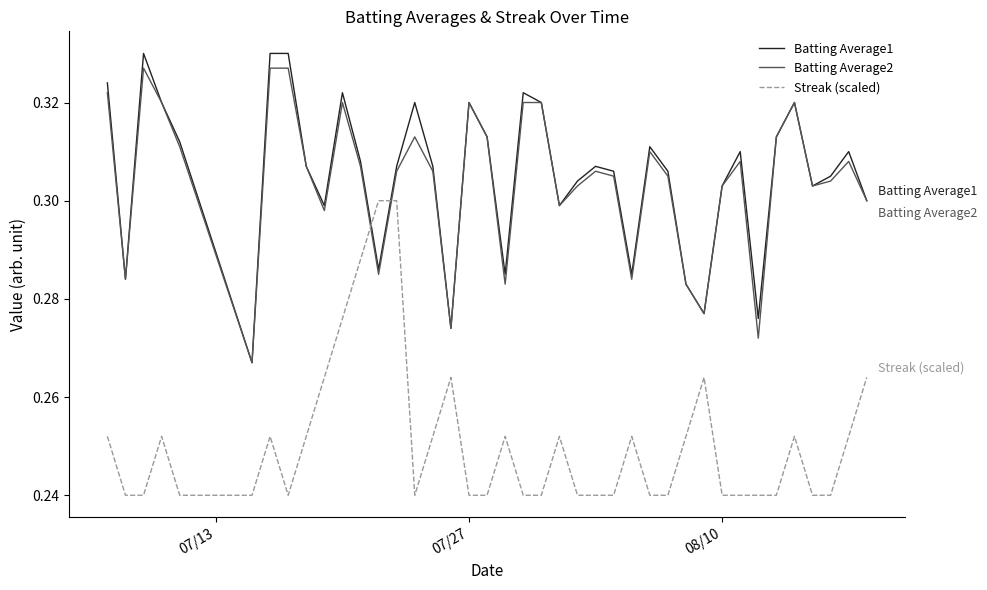

Which series ends up on top after the final intersection of Batting Average1 and Streak (scaled)?

Batting Average1